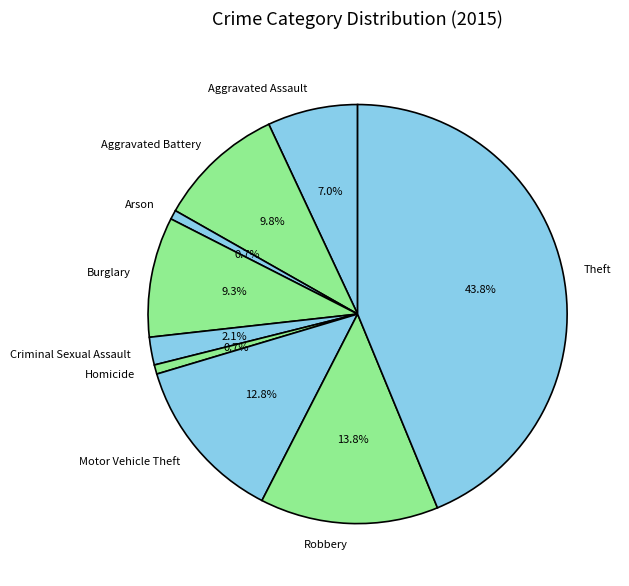

Is Aggravated Battery the majority of the pie?

No